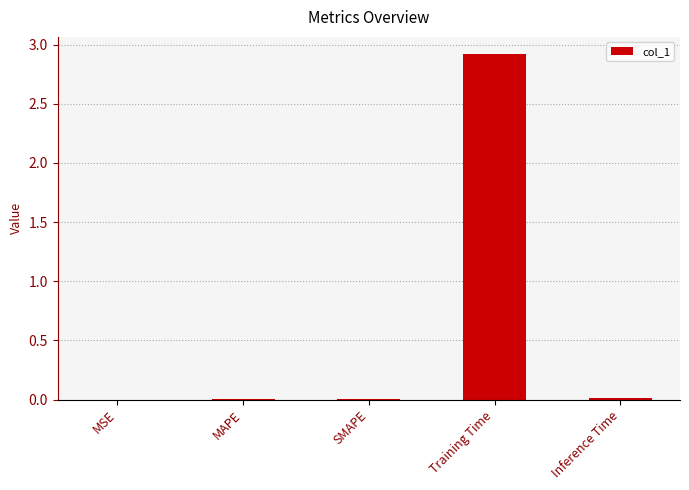

What is the sum of all values?

2.9